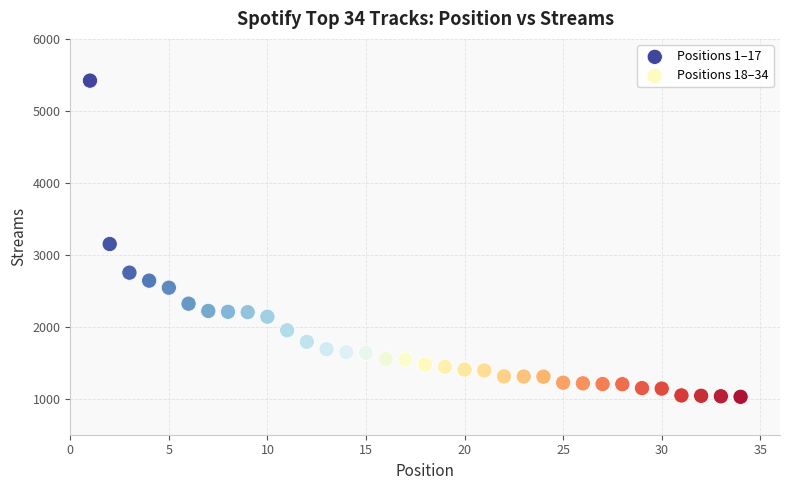

Which series has the widest spread of Y values?

Positions 1–17